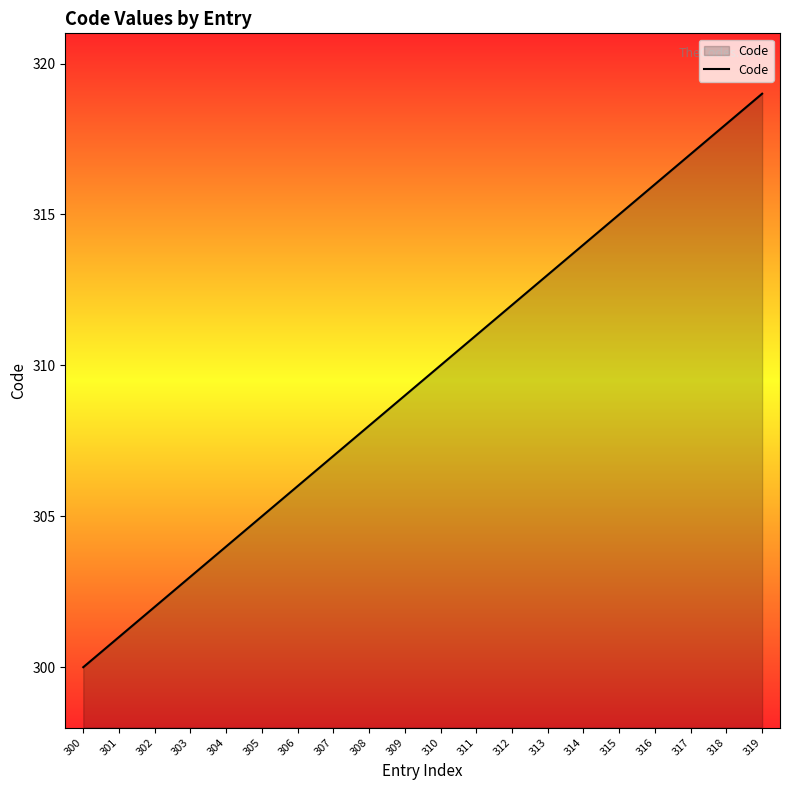

What is the difference between the second highest and minimum values?

18